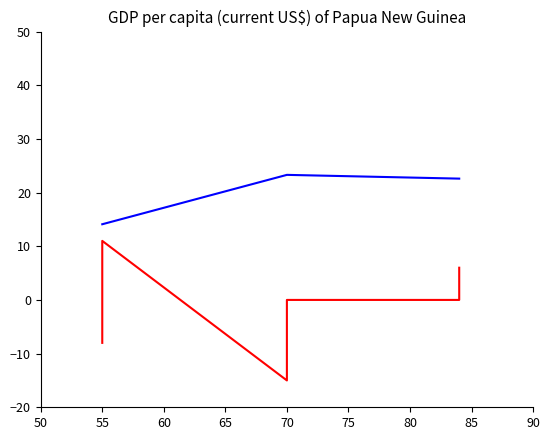

What are all the series names shown in the legend?

OP duration (minutes), Days before/after Surgery